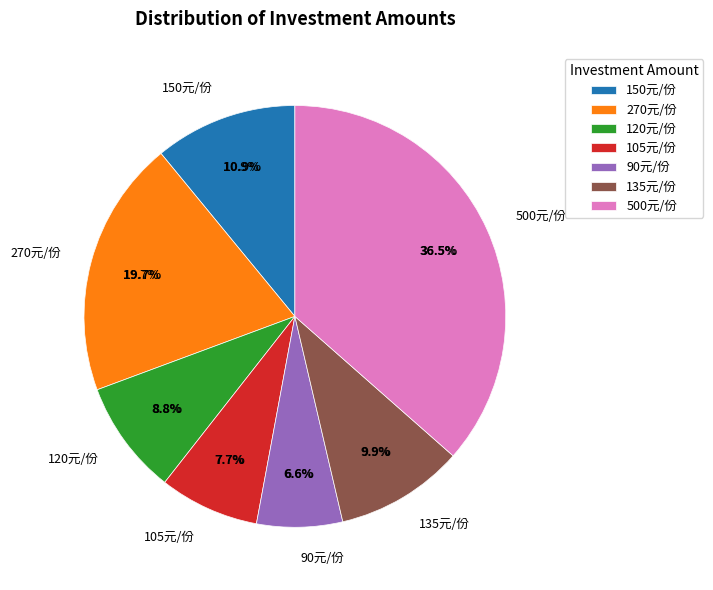

Is the sum of DT_ZZ500_105 and DT_ZZ500_90 greater than half?

No